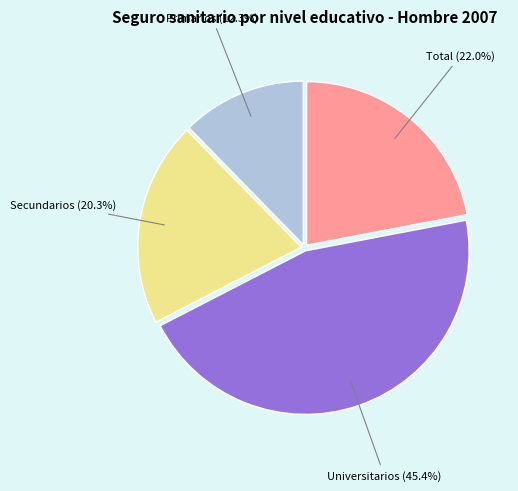

Is there any slice that represents more than half of the pie?

No